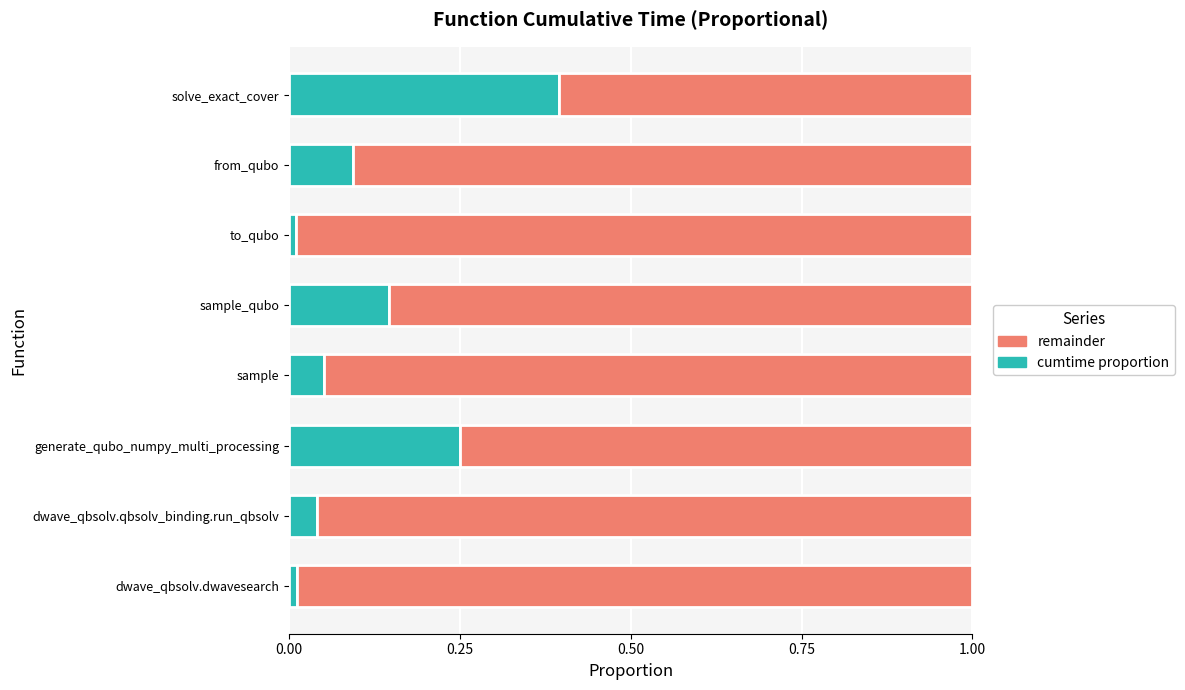

What is the difference between the maximum and second lowest values in the cumtime proportion series?

0.4